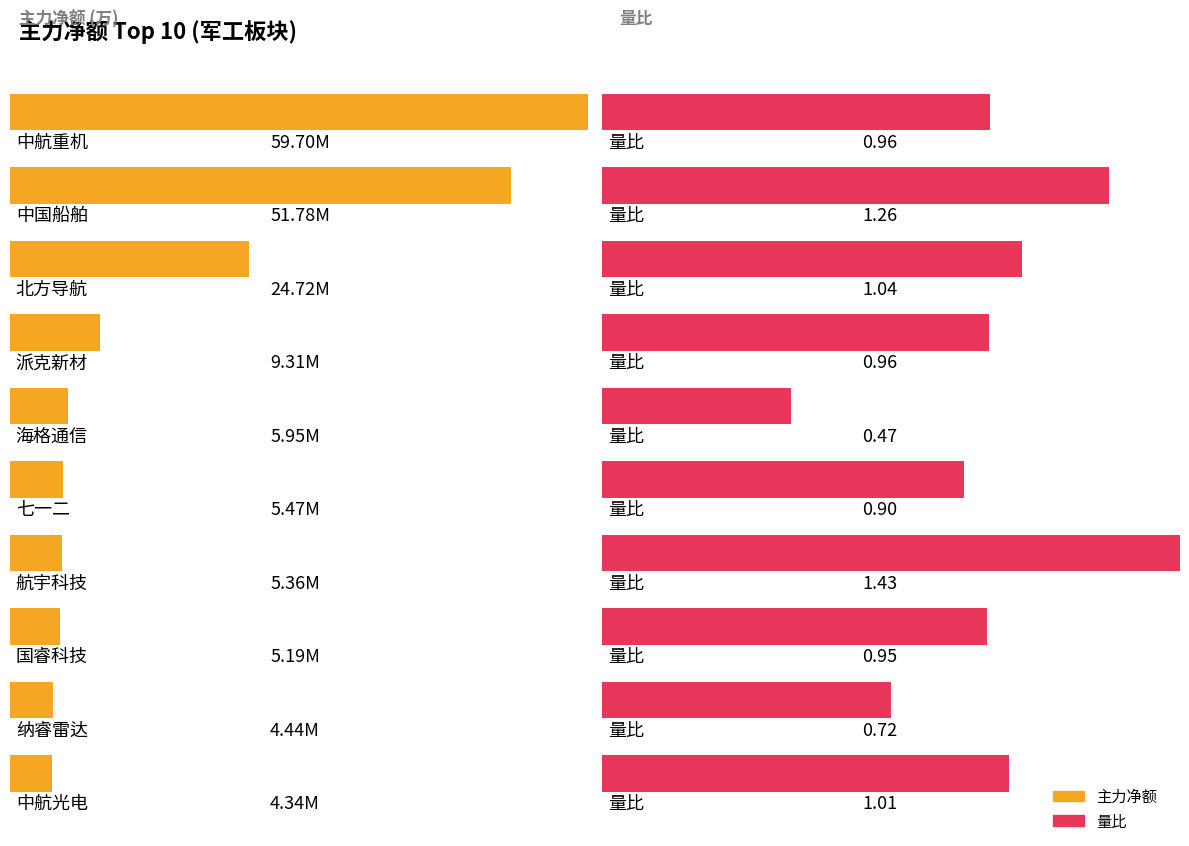

Which series has the largest total across all categories?

主力净额